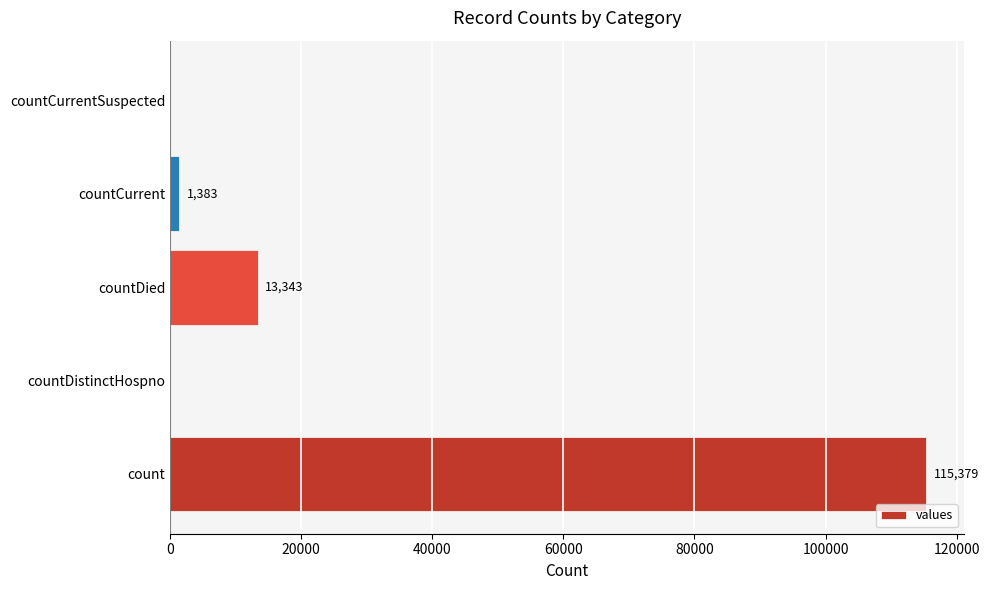

At which label is the value closest to 57689?

countDied